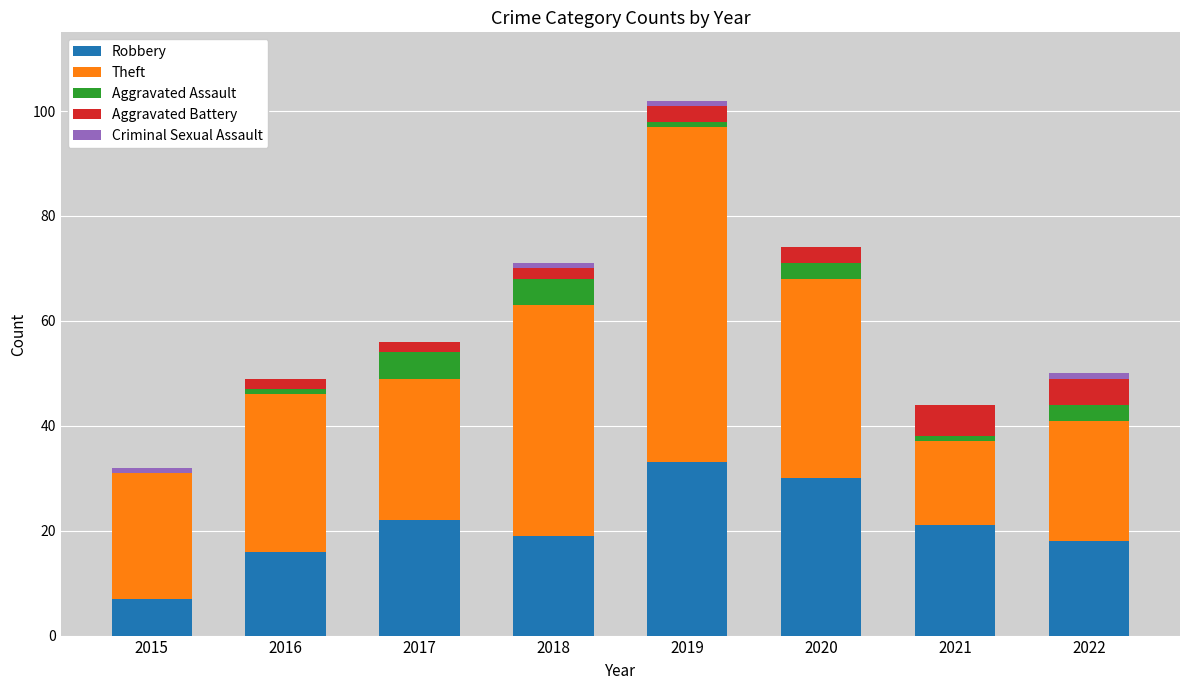

At which category is the sum across all series the highest?

2019